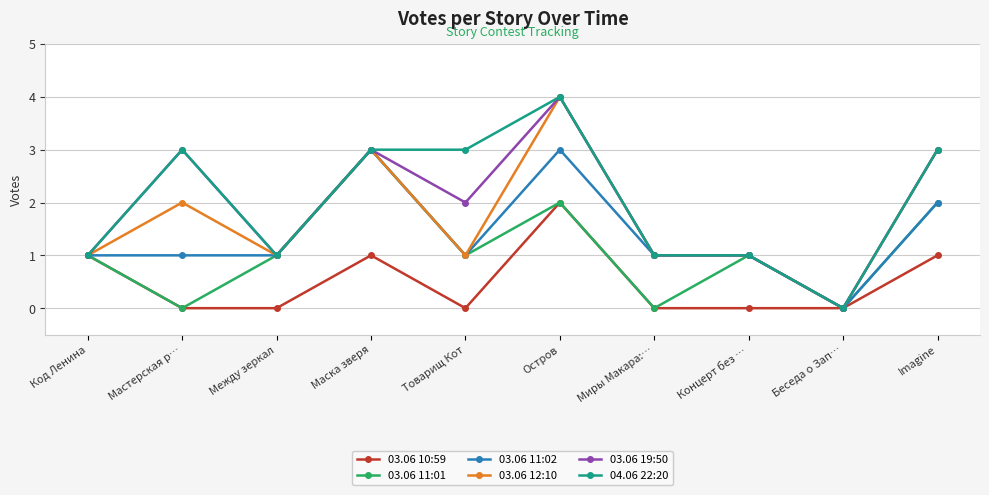

Between Код Ленина and Концерт без …, which series saw the biggest shift?

03.06 10:59